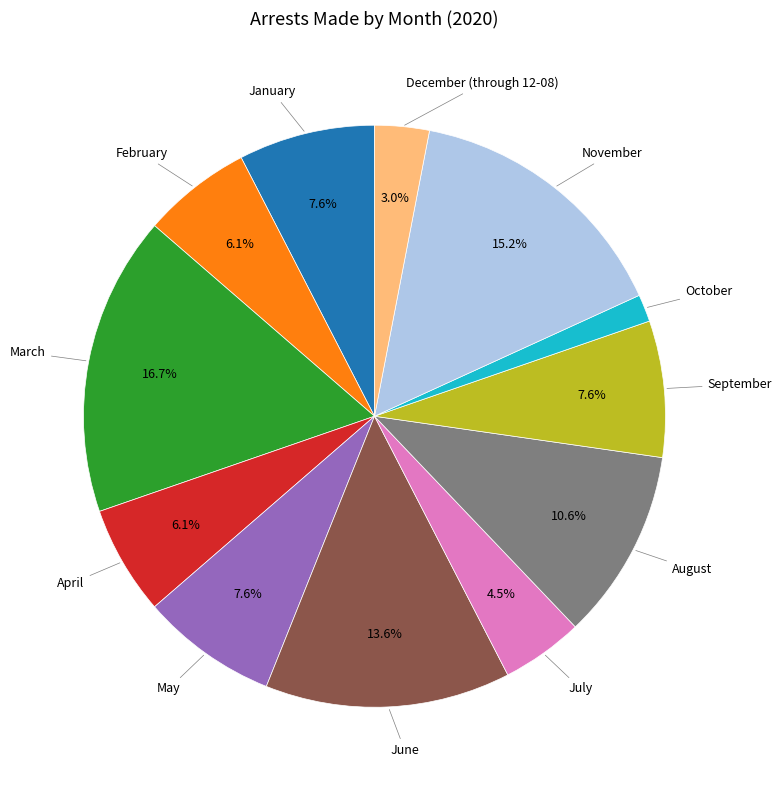

Is there any slice that represents more than half of the pie?

No